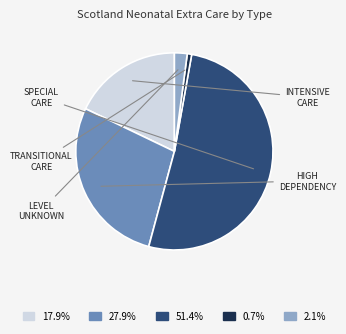

Is there a majority slice in this chart?

Yes